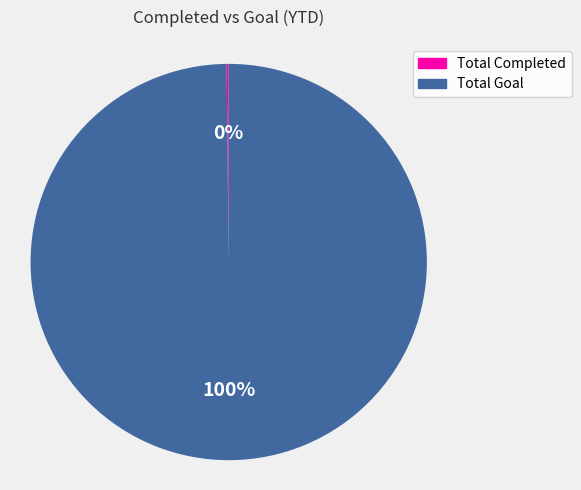

What is the majority slice?

Total Goal